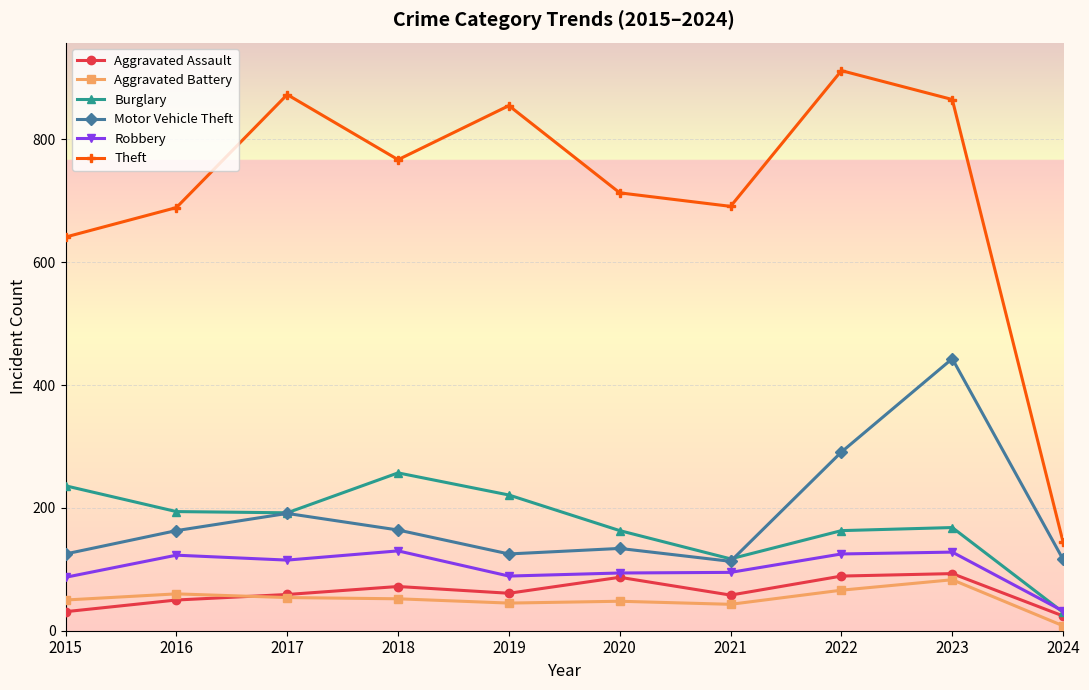

Where is the first local maximum for Theft?

2017